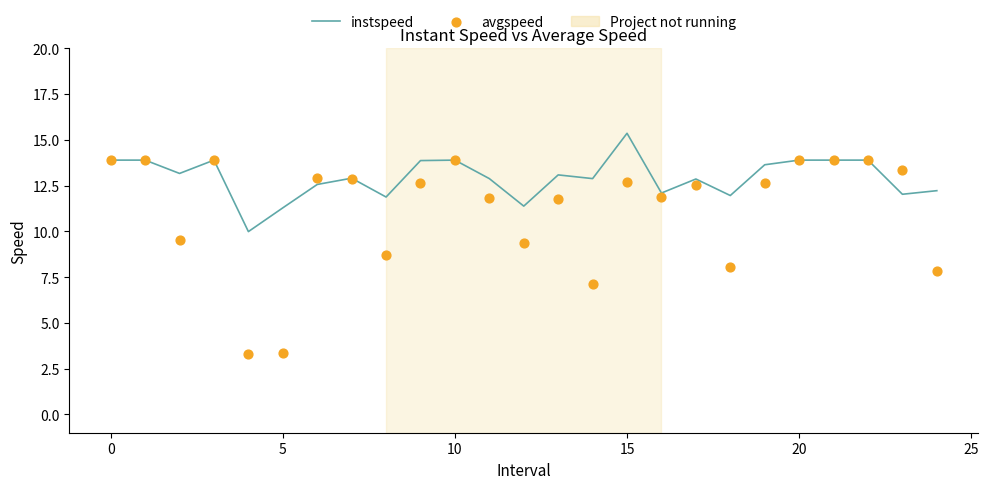

Which series has the largest total across all categories?

instspeed